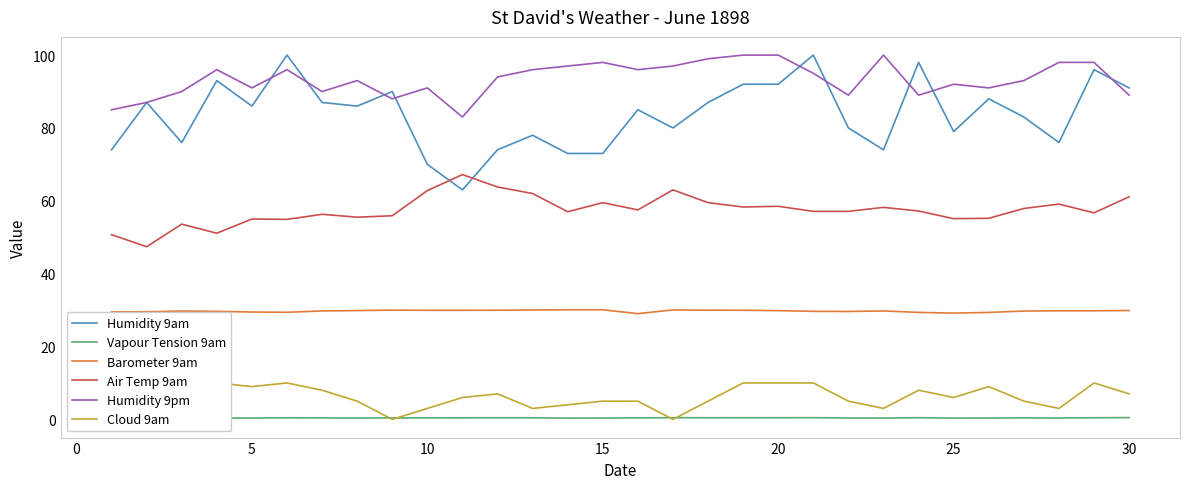

How many interior local valleys does the Humidity 9pm series have?

8